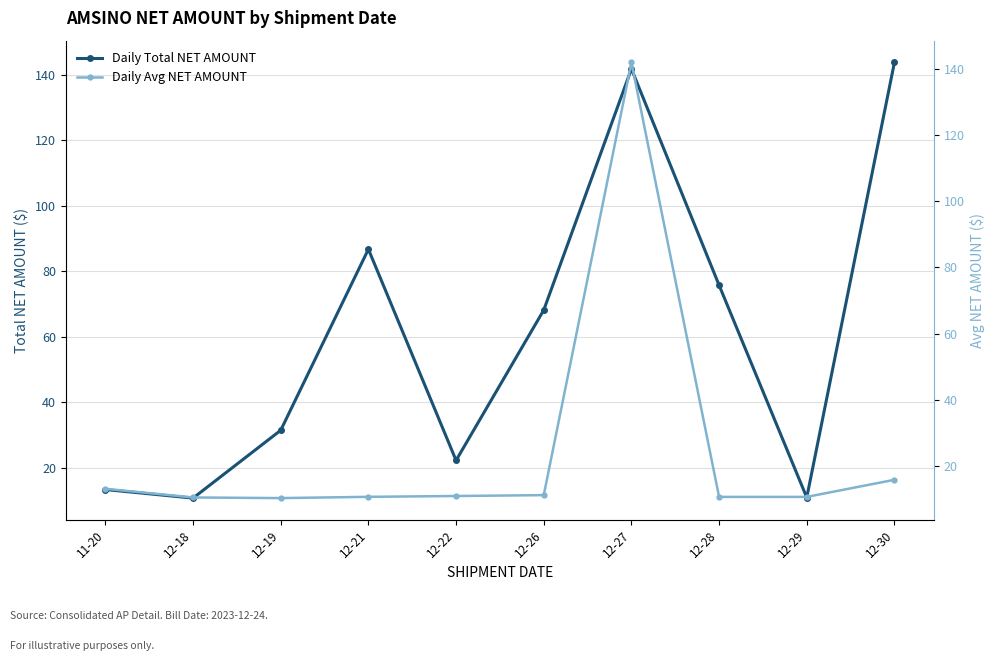

List the labels in order of Daily Avg NET AMOUNT value, smallest first.

12-19, 12-18, 12-28, 12-29, 12-21, 12-22, 12-26, 11-20, 12-30, 12-27